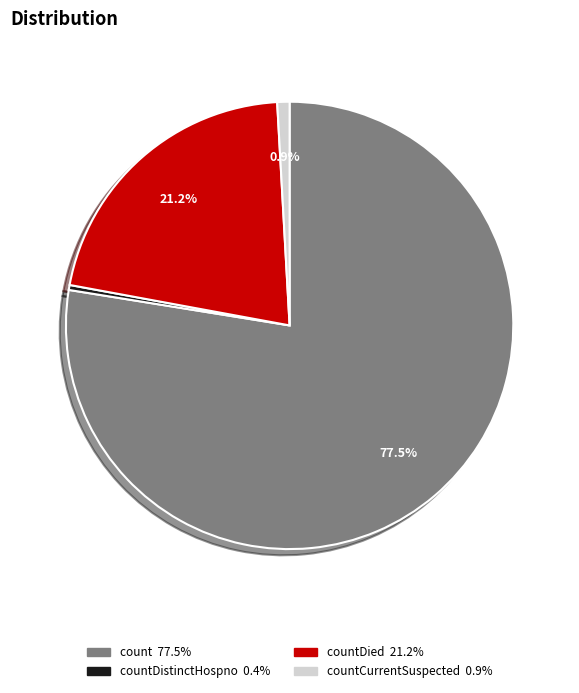

Does any single category account for the majority?

Yes